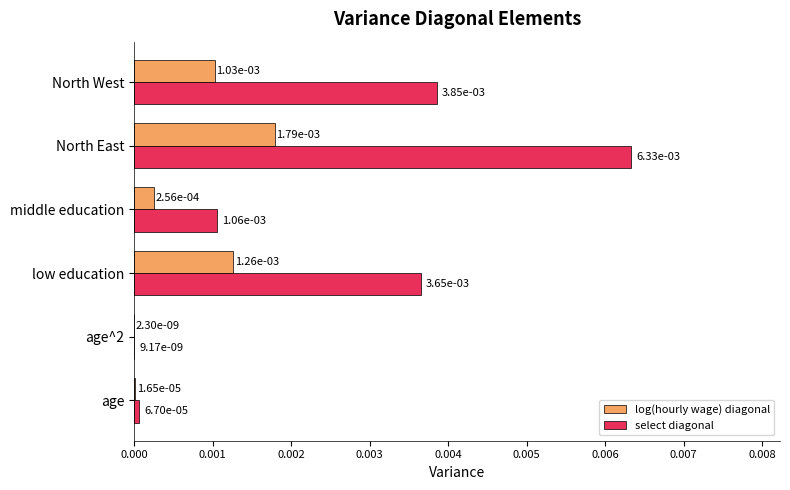

At which category is the sum across all series the highest?

North East